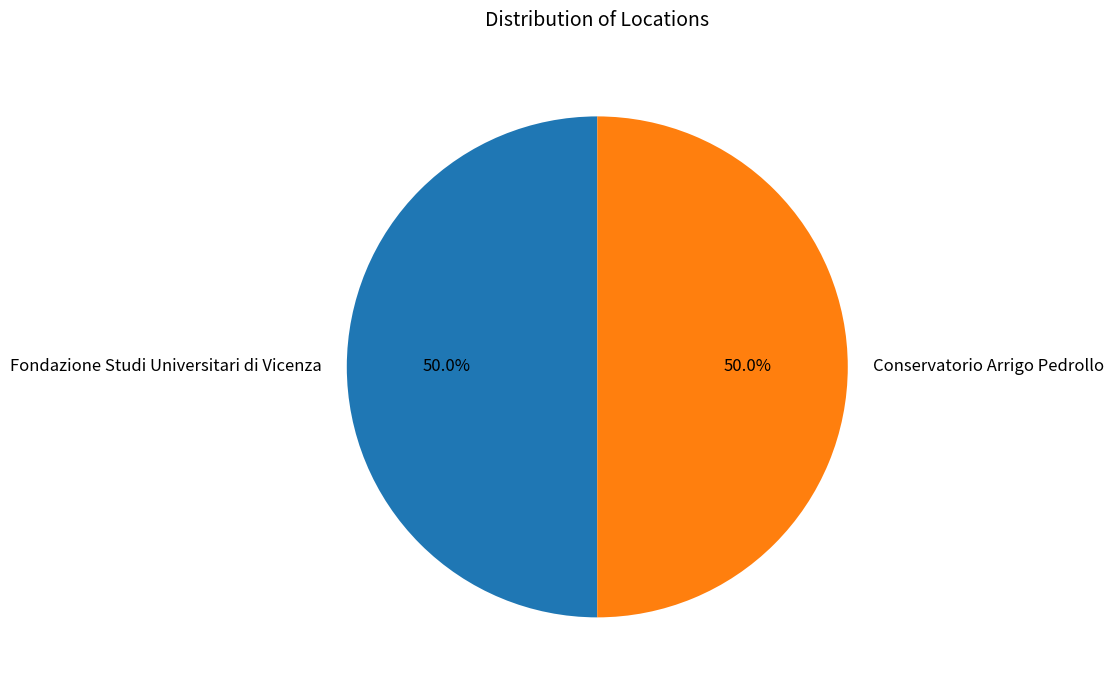

True or false: Conservatorio Arrigo Pedrollo accounts for 50% of the total.

True